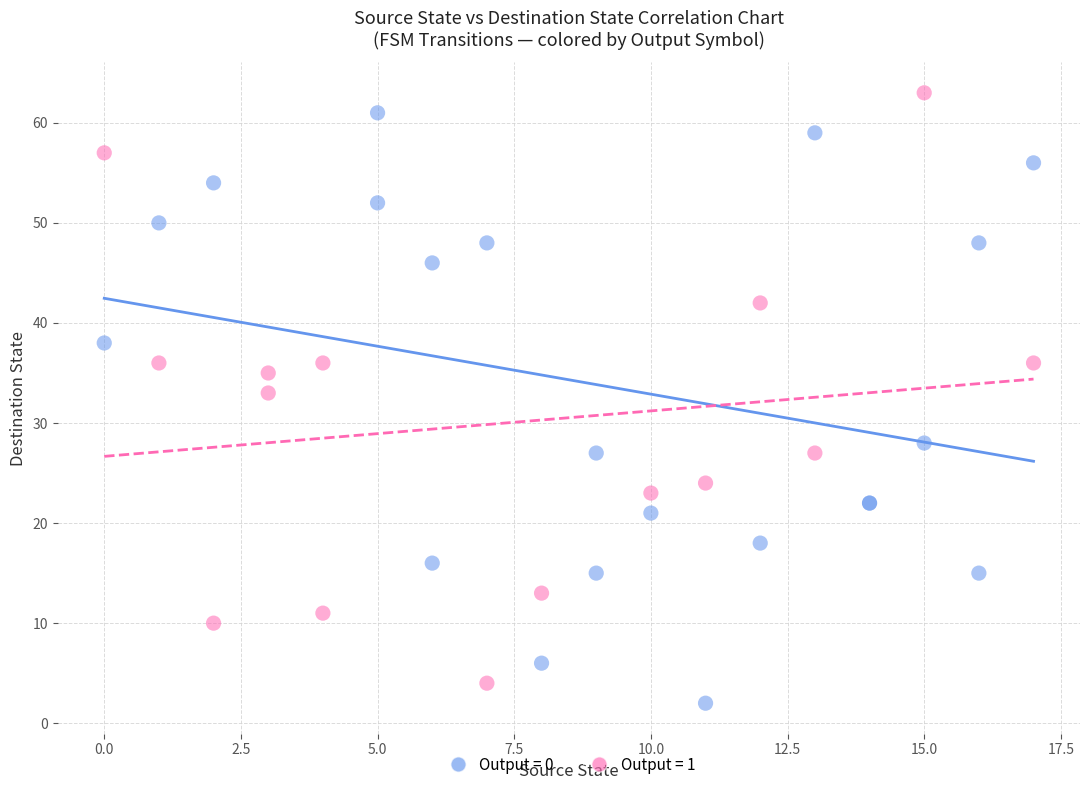

Which series reaches the maximum Y coordinate?

Output = 1